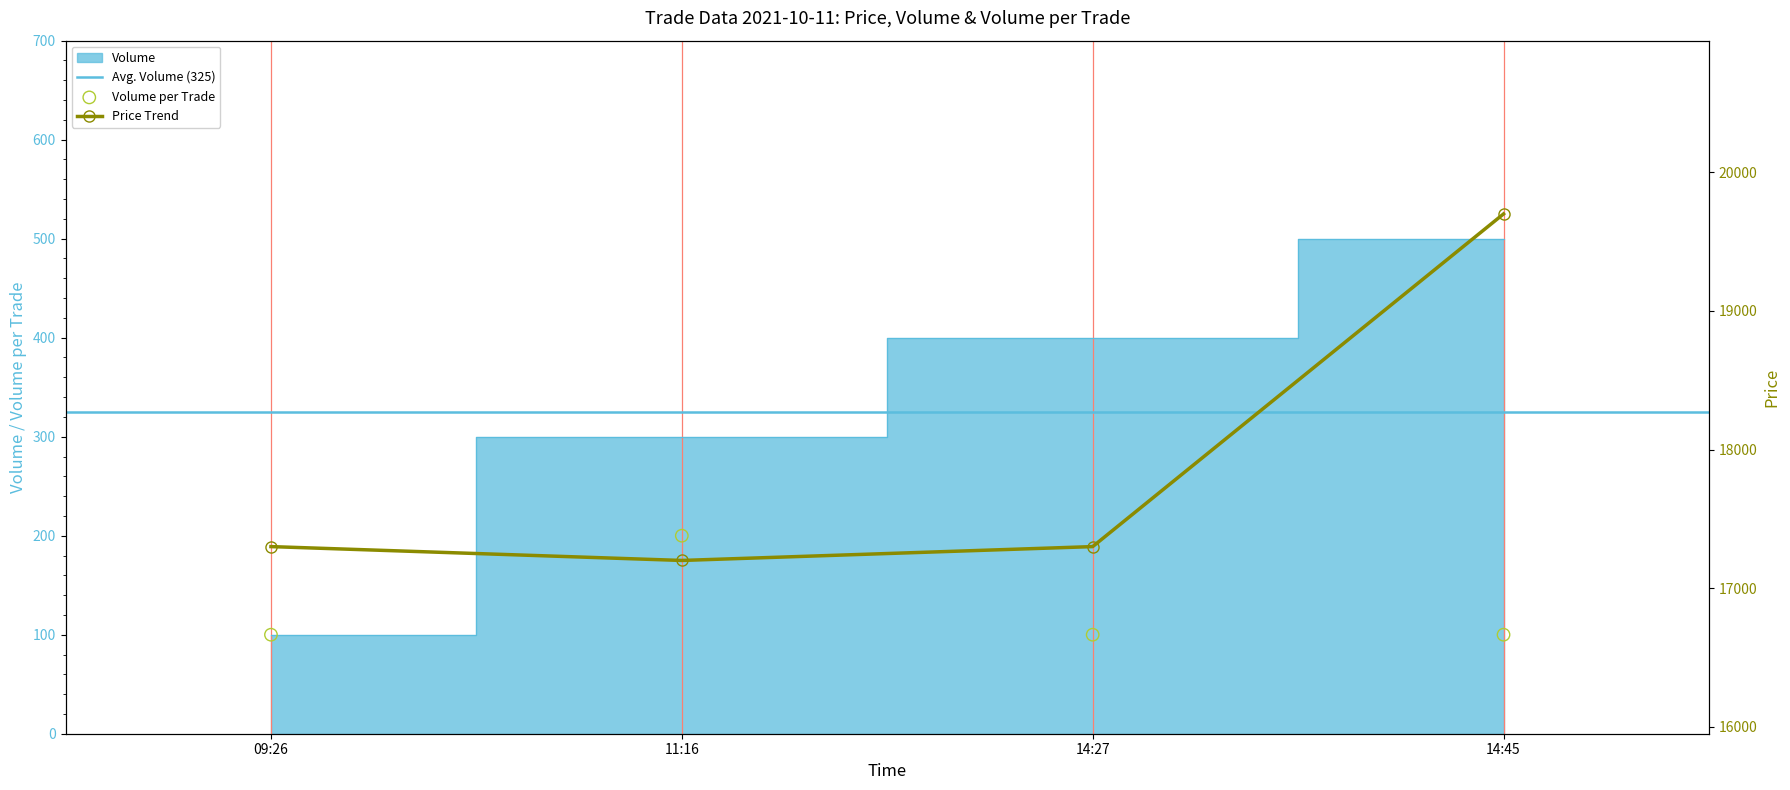

At how many categories does at least one series exceed 16156?

4